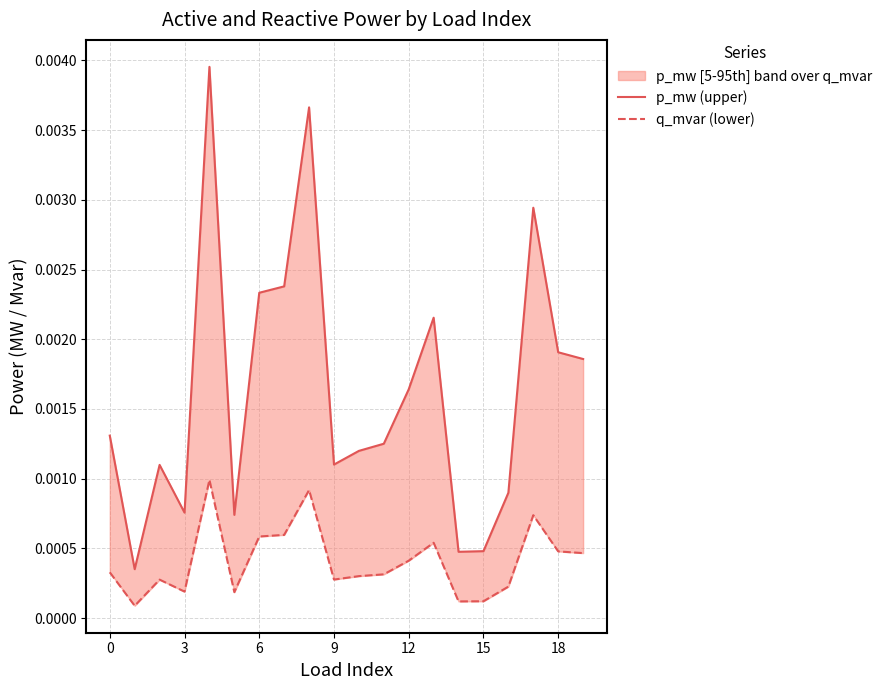

True or false: q_mvar (lower) and p_mw (upper) intersect in this chart.

False